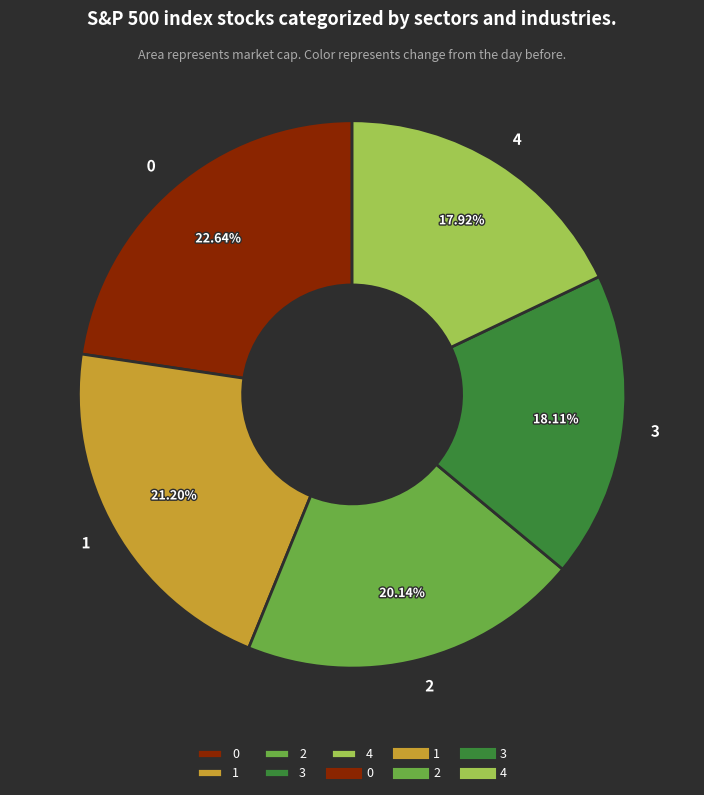

Is the sum of 2 and 0 greater than half?

No